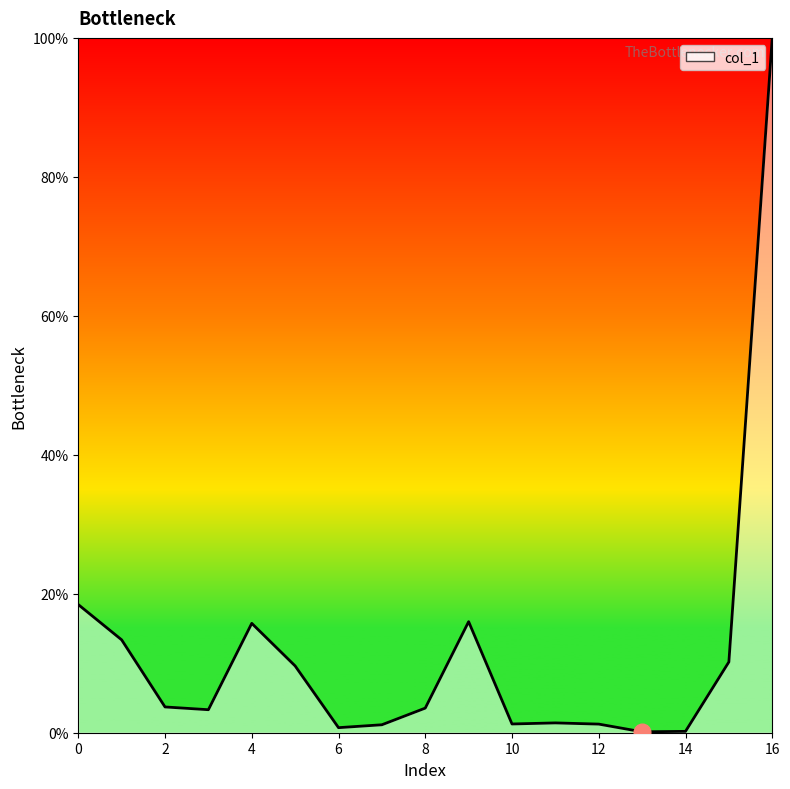

What is the greatest value displayed?

100.0